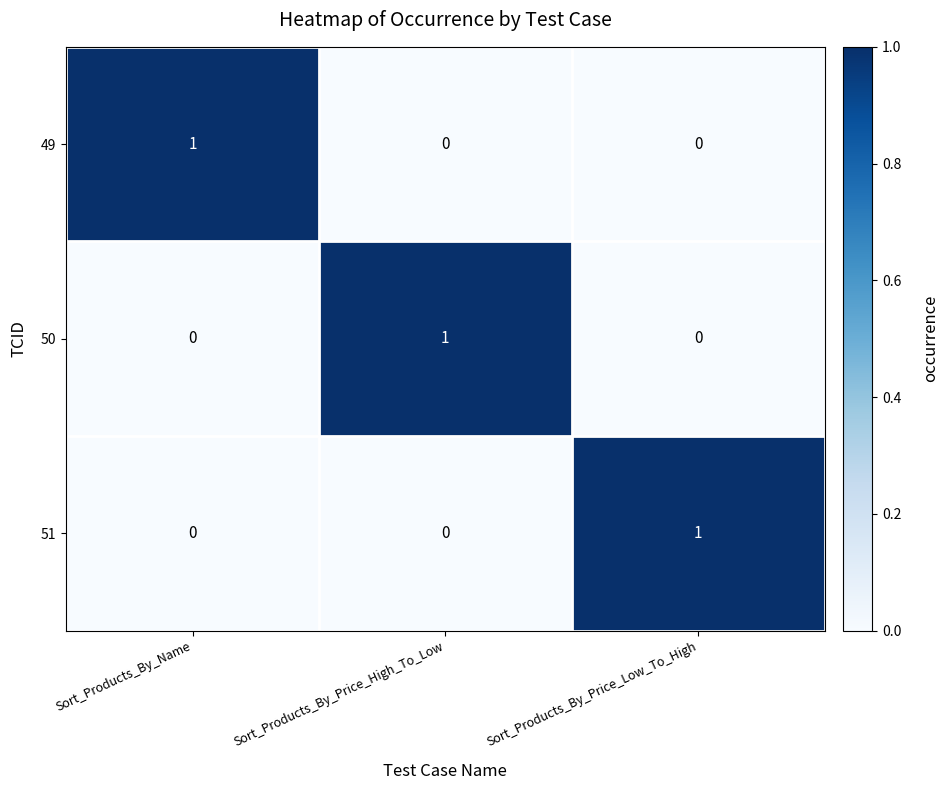

Is the value of 50 at Sort_Products_By_Price_High_To_Low greater than the value of 49 at Sort_Products_By_Price_High_To_Low?

Yes